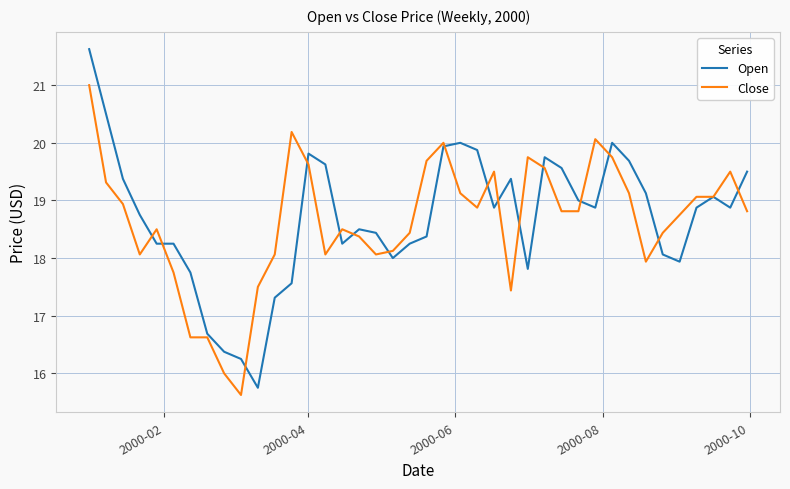

Which series has the widest spread of values?

Open